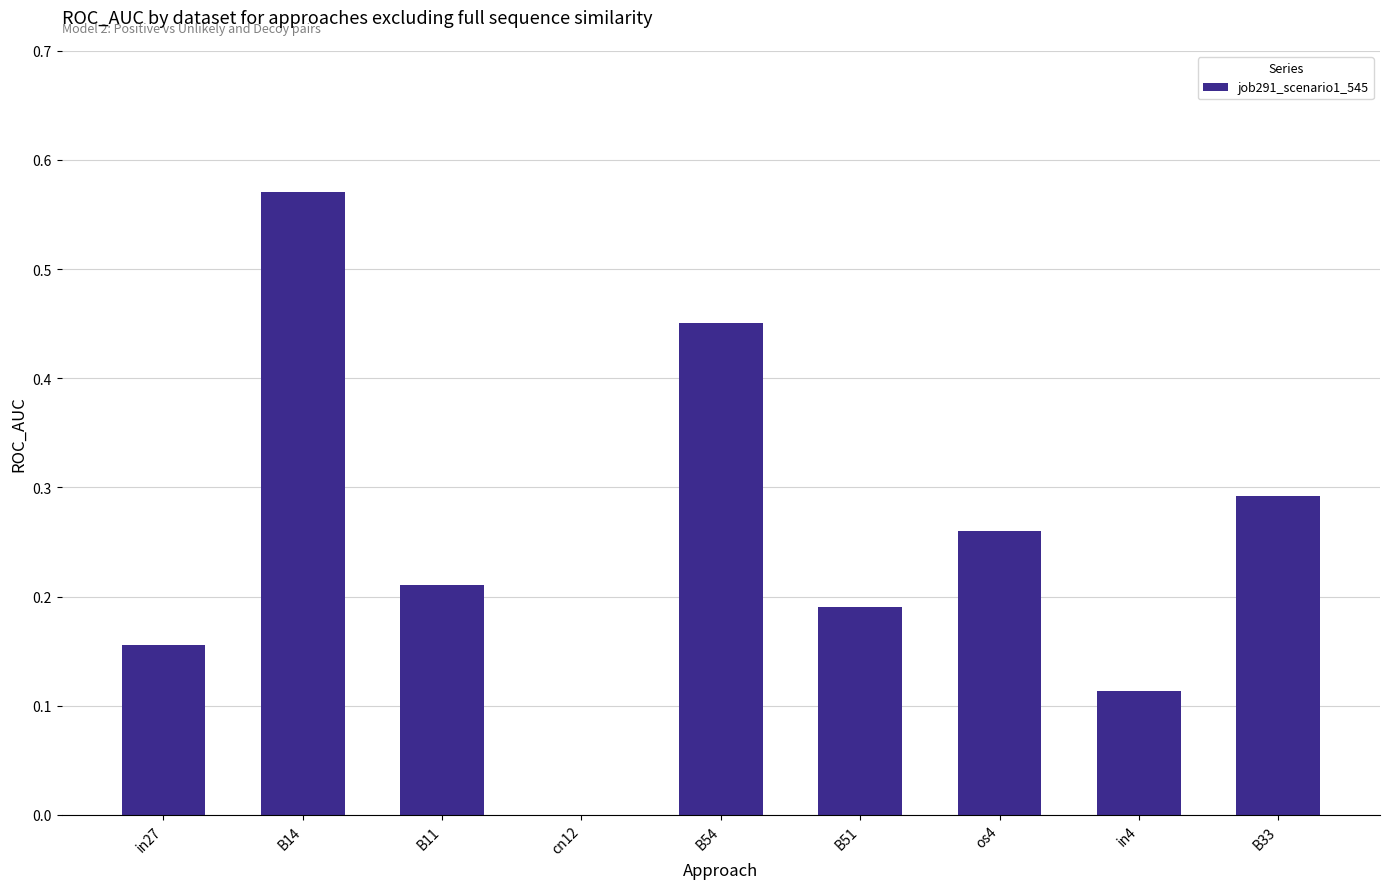

Count the number of categories in the chart.

9